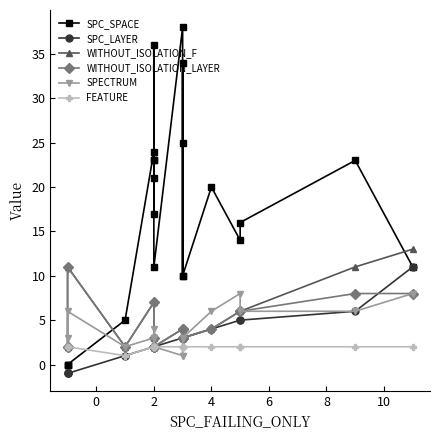

How many distinct data groups are displayed?

6